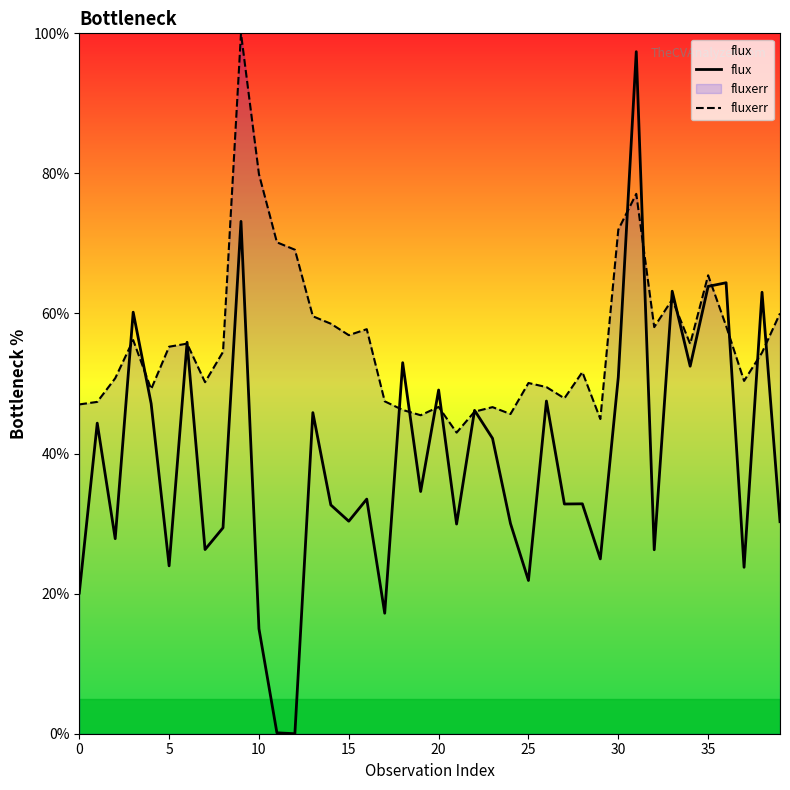

True or false: fluxerr has a value of 56.9 at 15.

True